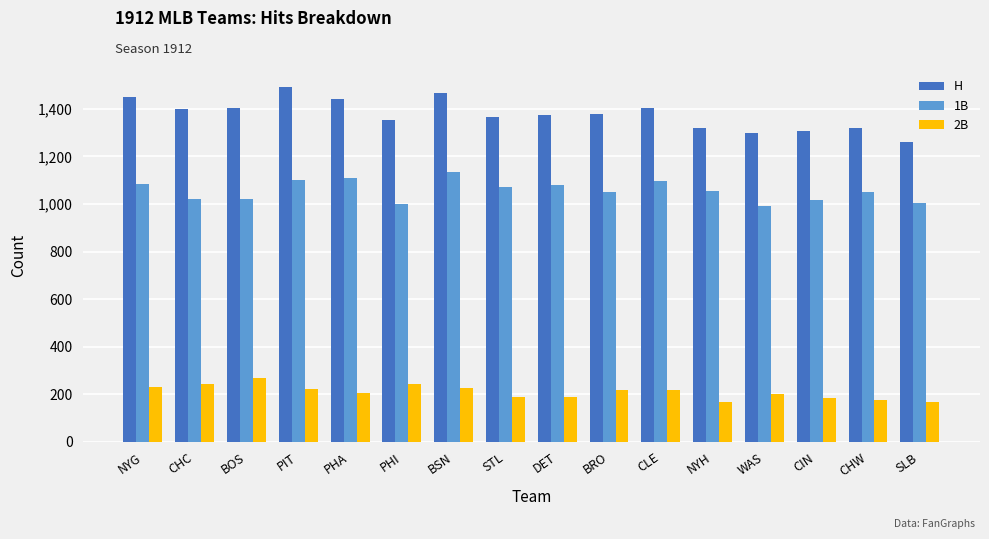

Is it true that 1B equals 1084 at NYG?

True